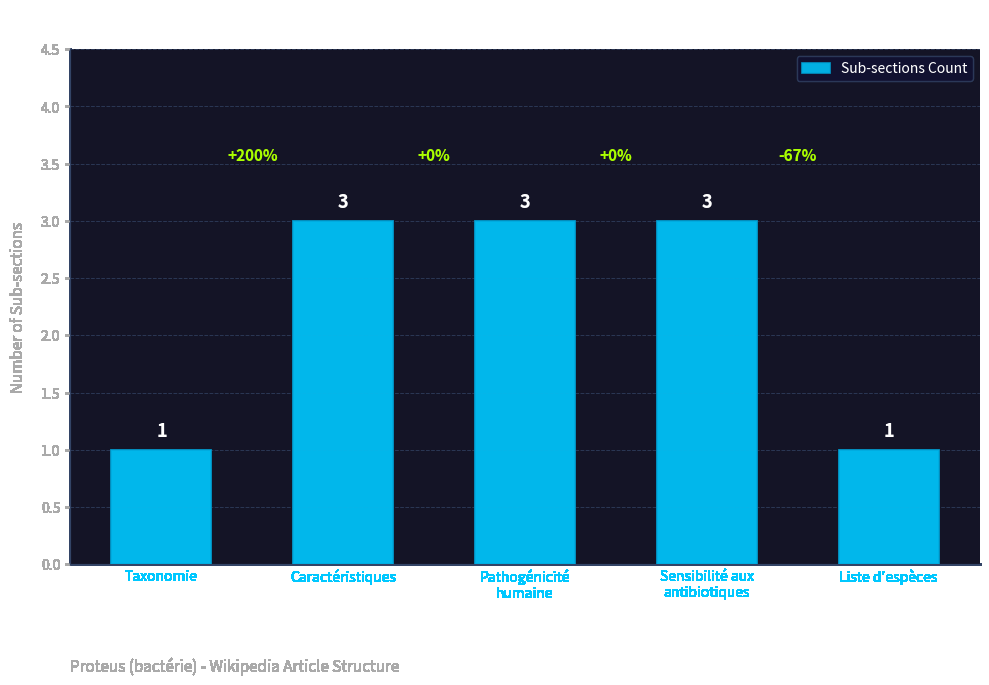

What is the maximum value shown in the chart?

3